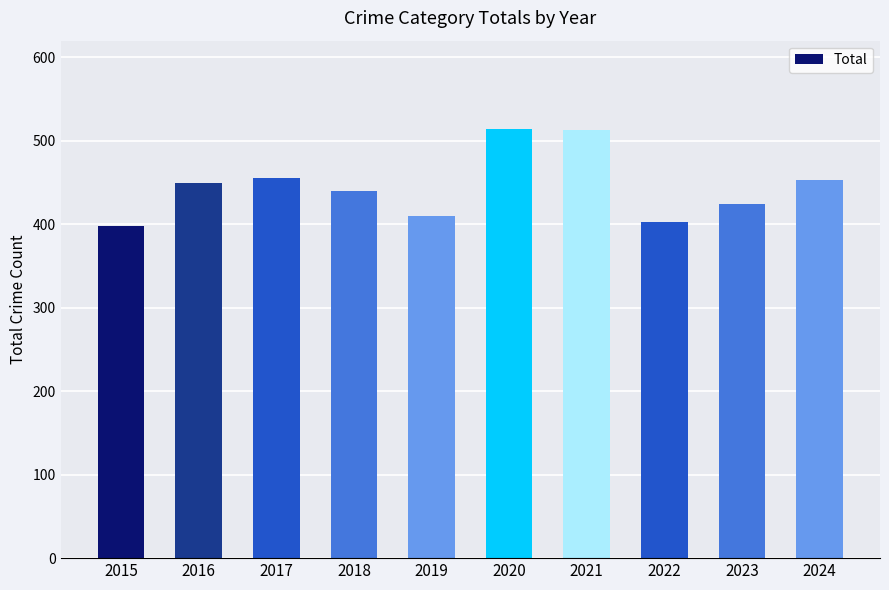

What is the sum of all values?

4460